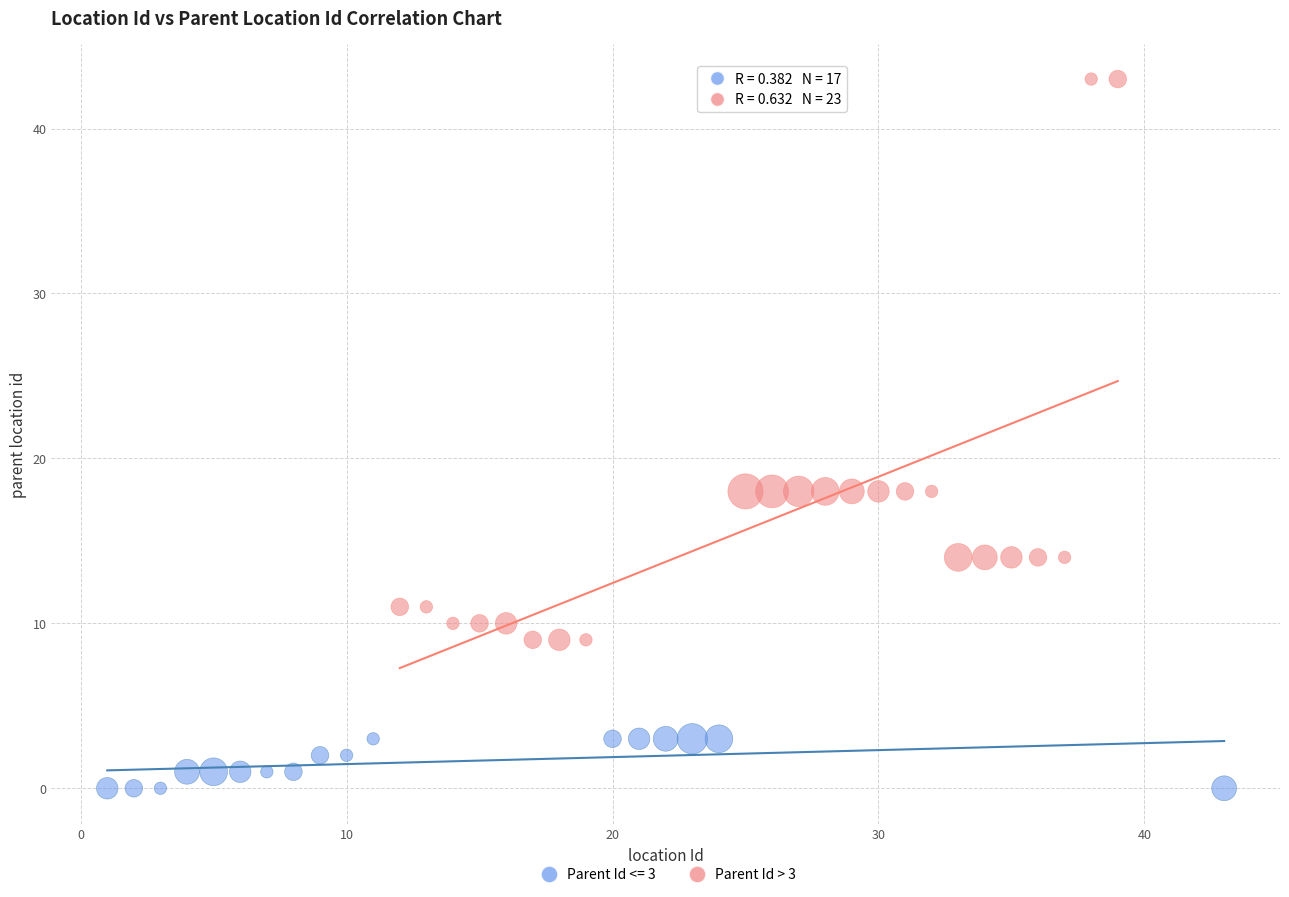

Which series contains the highest Y value?

Parent Id > 3